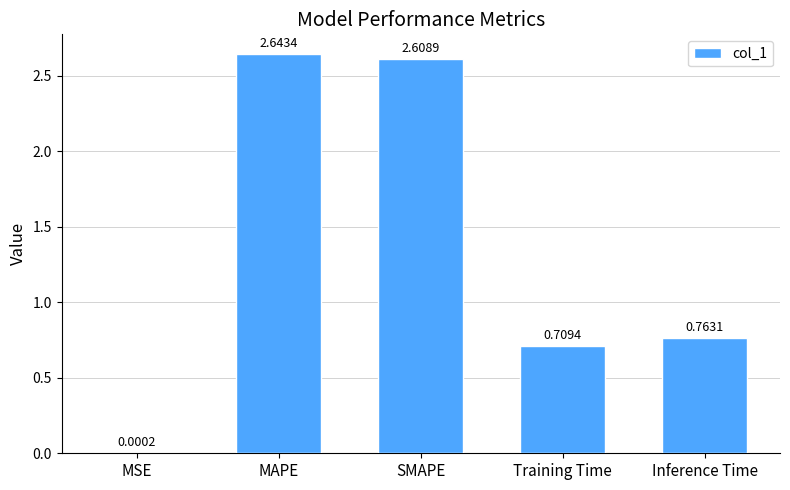

Which has a higher value, MSE or MAPE?

MAPE